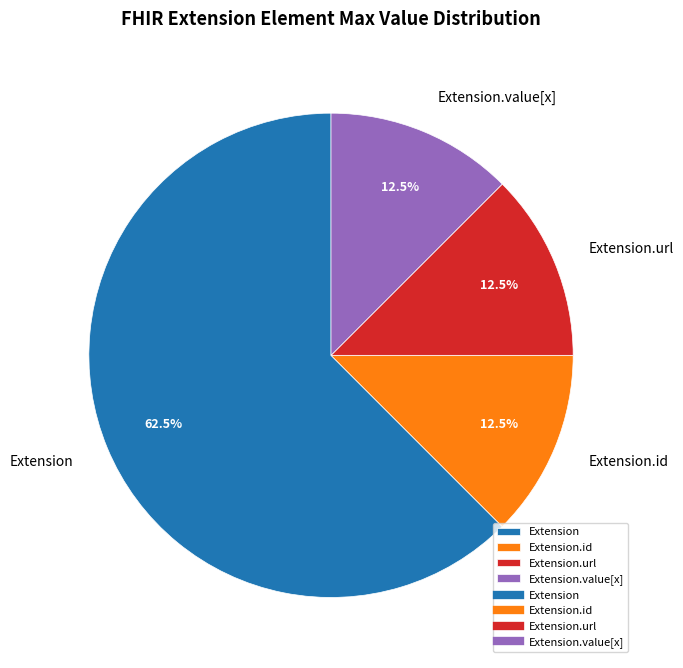

Which slice is the largest?

Extension